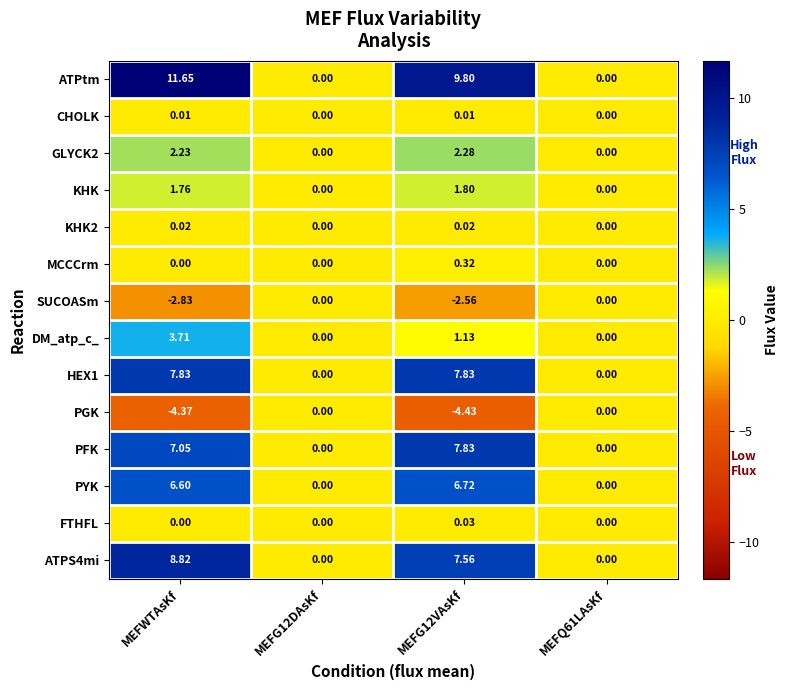

Which category has the lowest value across all series?

MEFG12VAsKf